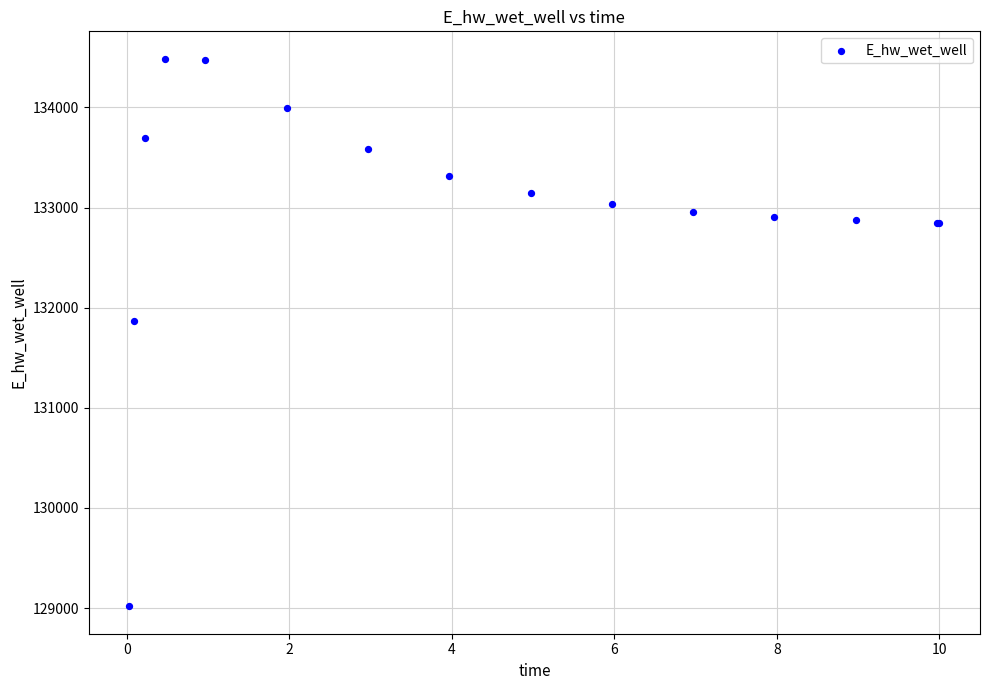

What Y value in the scatter plot is closest to 131752?

131871.0